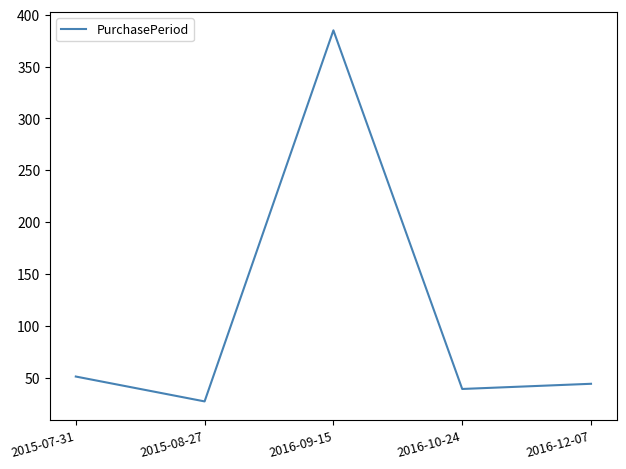

Reading left to right, what are all the values shown in this chart?

2015-07-31=51	2015-08-27=27	2016-09-15=385	2016-10-24=39	2016-12-07=44